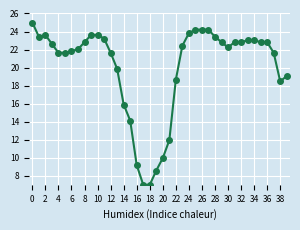

Reading left to right, extract all data points from this chart.

25.0	23.4	23.6	22.6	21.6	21.6	21.8	22.0	22.8	23.6	23.6	23.2	21.6	19.9	15.9	14.1	9.2	7.0	7.0	8.6	10.0	11.9	18.7	22.4	23.8	24.2	24.2	24.2	23.4	22.8	22.2	22.8	22.8	23.0	23.0	22.8	22.8	21.6	18.5	19.1